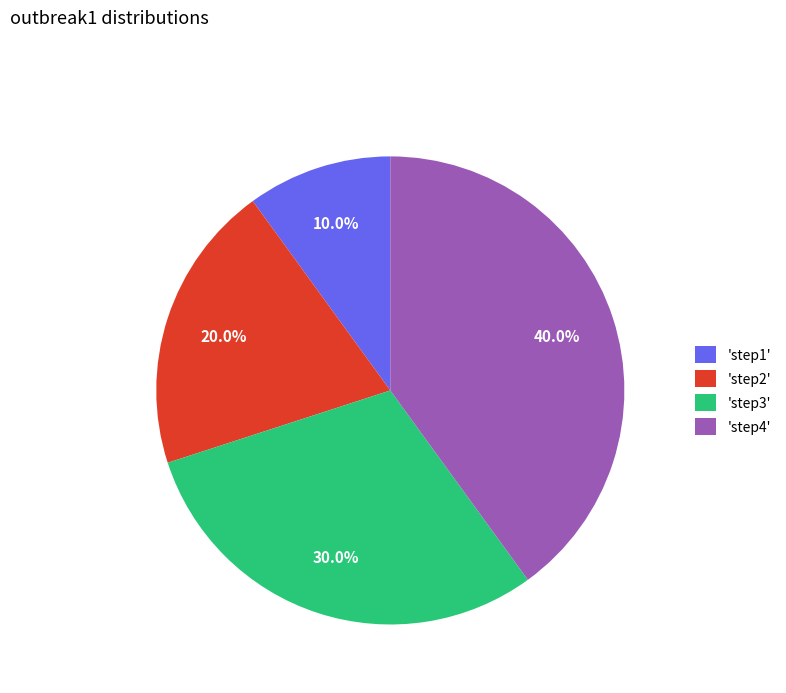

Do 'step2' and 'step1' together represent more than half of the pie?

No